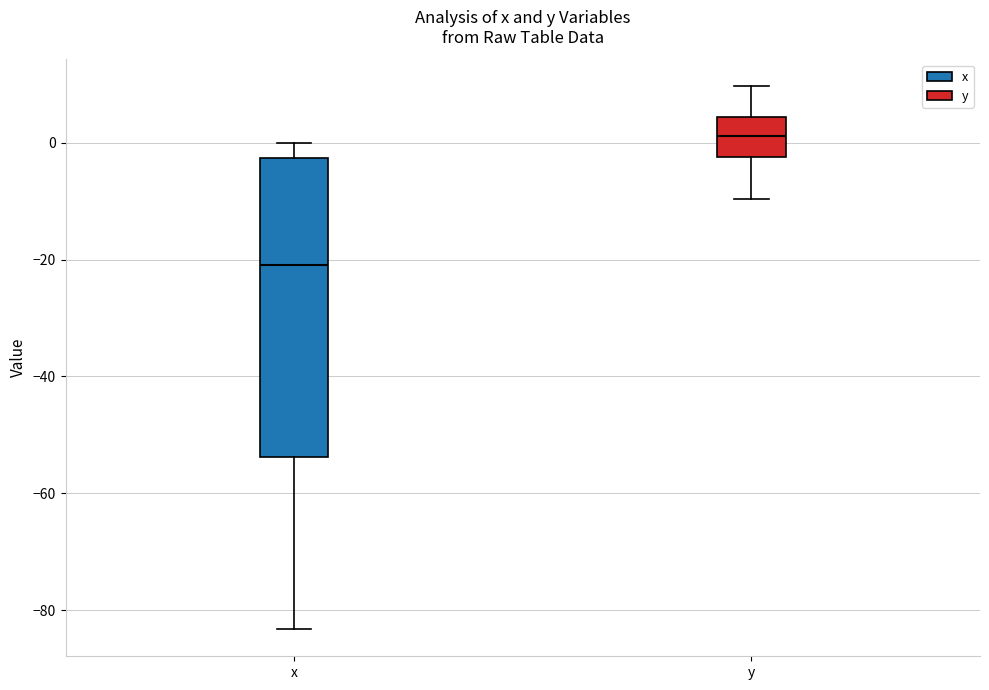

Reading left to right, transcribe this box plot: for each box, give where its median line is, the range the box spans, and where its two whiskers end, as read against the y-axis. The values are not printed on the chart, so give them approximately, as read against the axis.

x: median -20, box -54 to -2, whiskers -84 to 0
y: median 2, box -2 to 4, whiskers -10 to 10